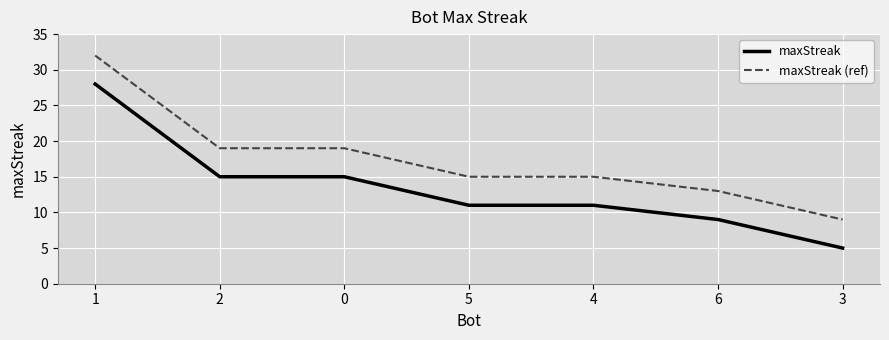

Read the maxStreak (ref) value at 3.

9